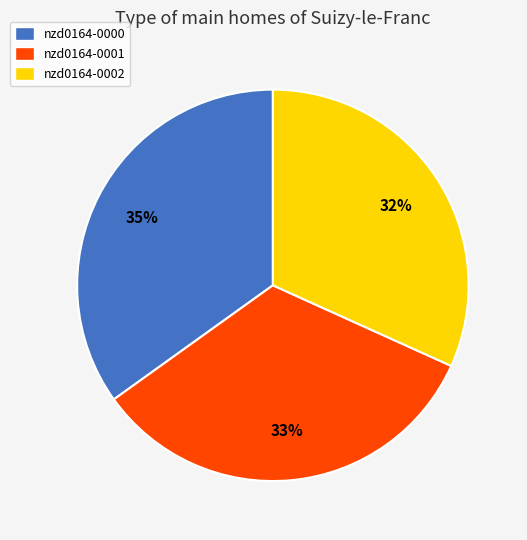

To the nearest percent, what portion does nzd0164-0000 represent?

35%